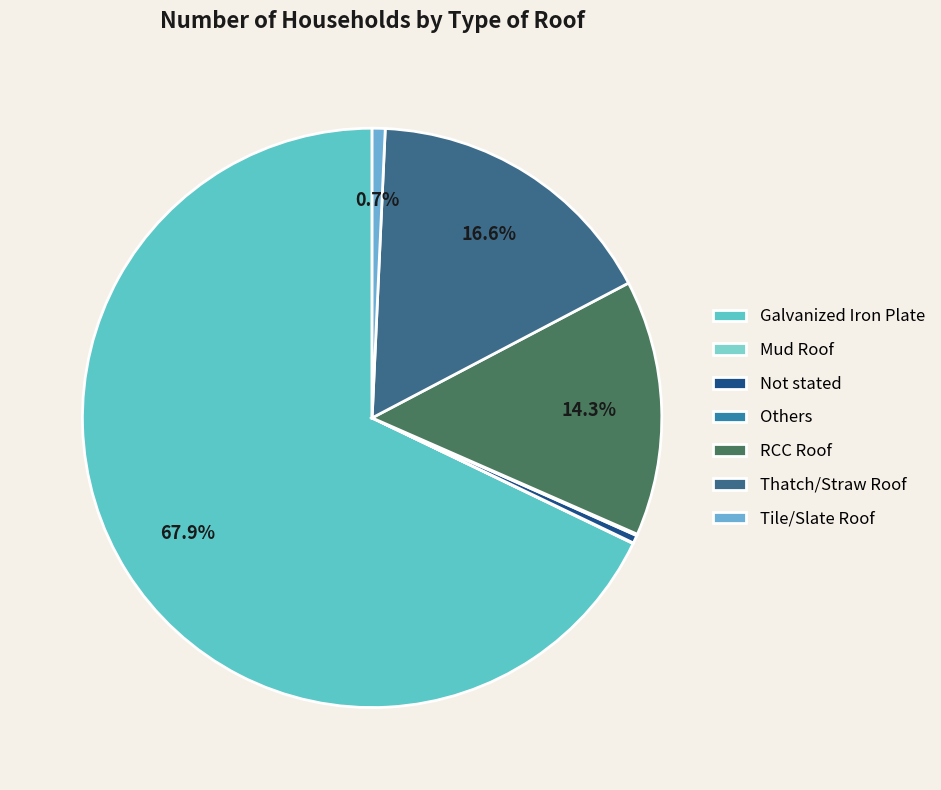

Rank the categories by value from lowest to highest.

Mud Roof, Others, Not stated, Tile/Slate Roof, RCC Roof, Thatch/Straw Roof, Galvanized Iron Plate